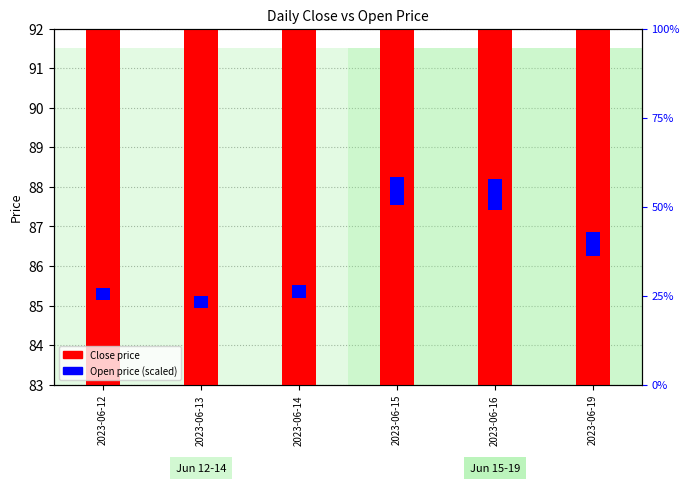

The value of Close price at 2023-06-15 is 124.1. True or false?

False